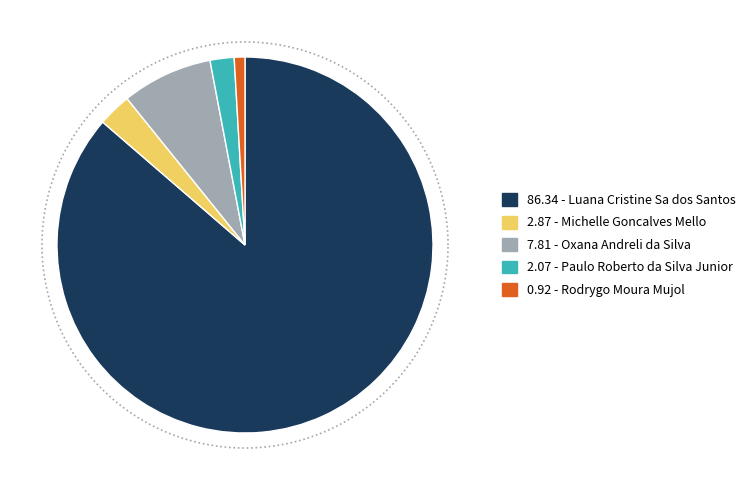

To the nearest percent, what percentage of the pie is Luana Cristine Sa dos Santos?

86%